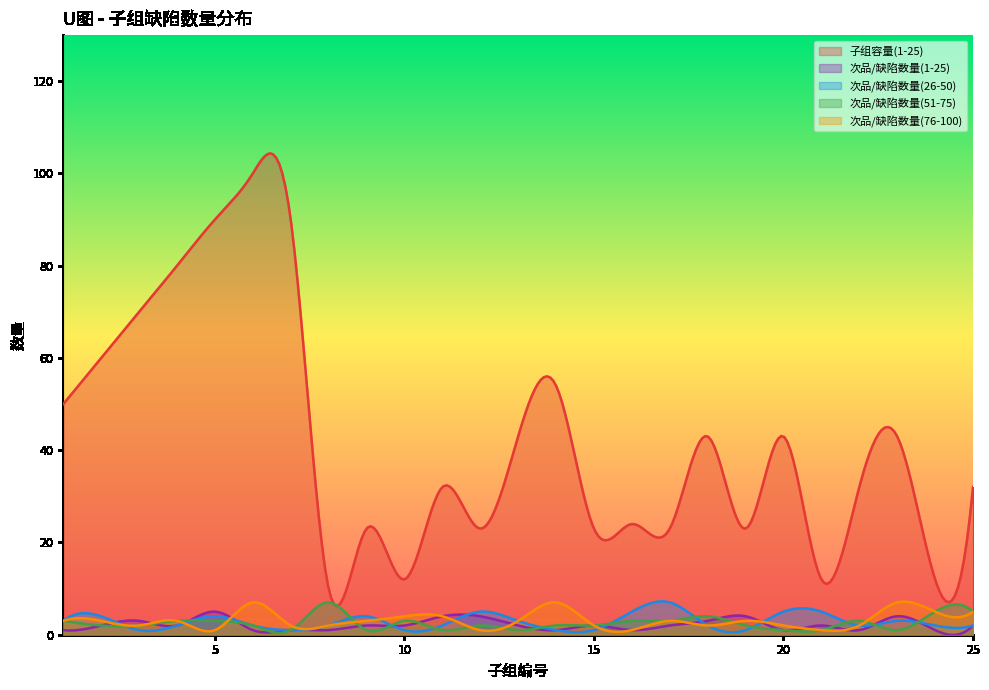

Where is the first local minimum for 次品/缺陷数量(26-50)?

3